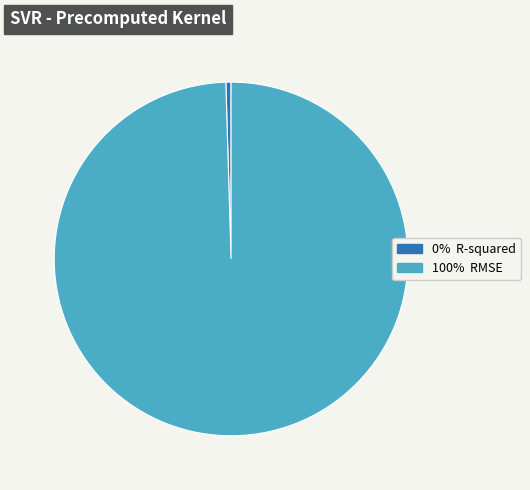

Is there any slice that represents more than half of the pie?

Yes